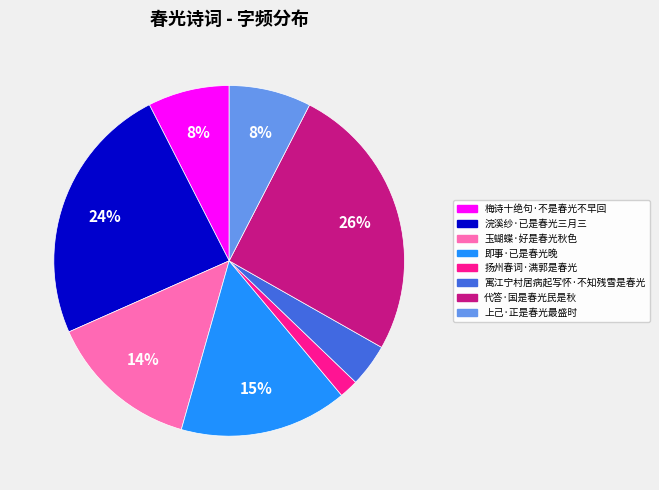

Which category has the biggest portion of the pie?

代答·国是春光民是秋